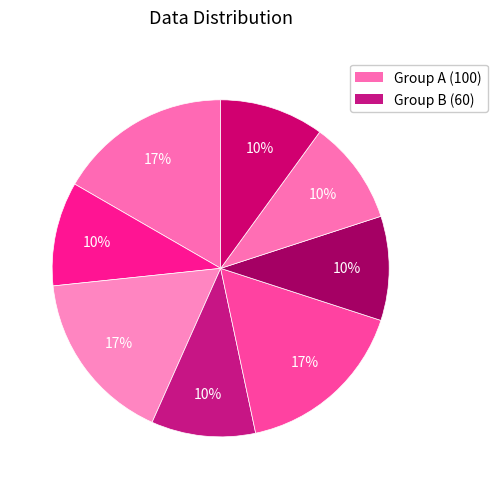

Count the number of slices in the pie.

8